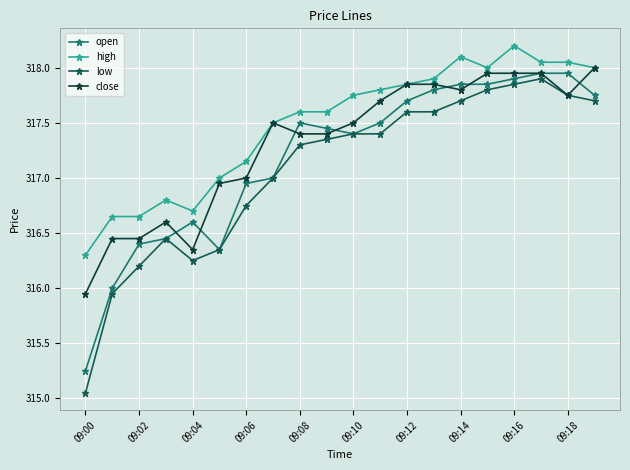

After their last crossing, which series has the higher values: close or open?

close